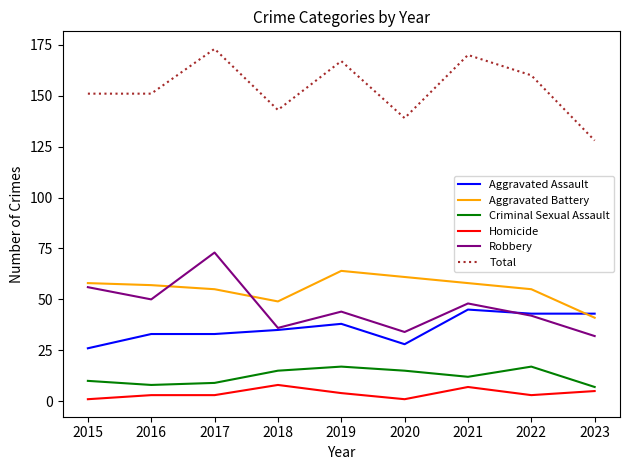

How many lines are shown in the chart?

6